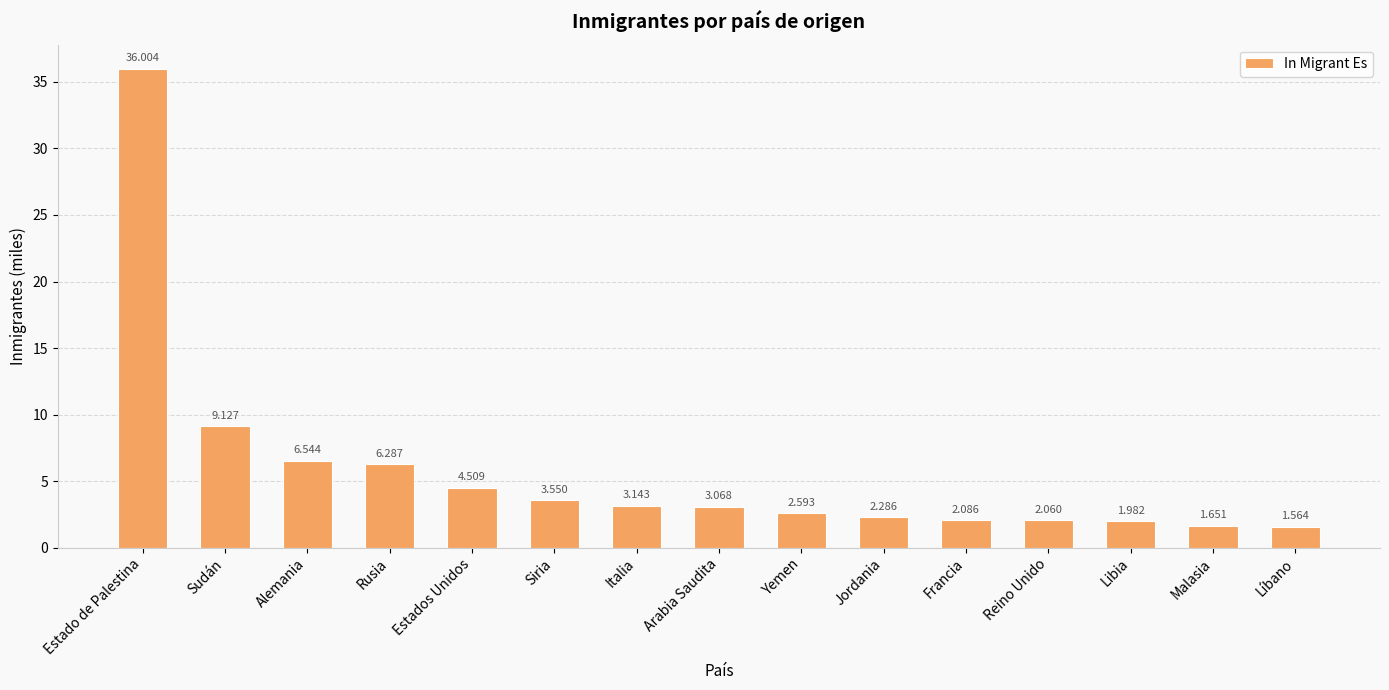

What is the sum of the values at Líbano and Reino Unido?

3.6